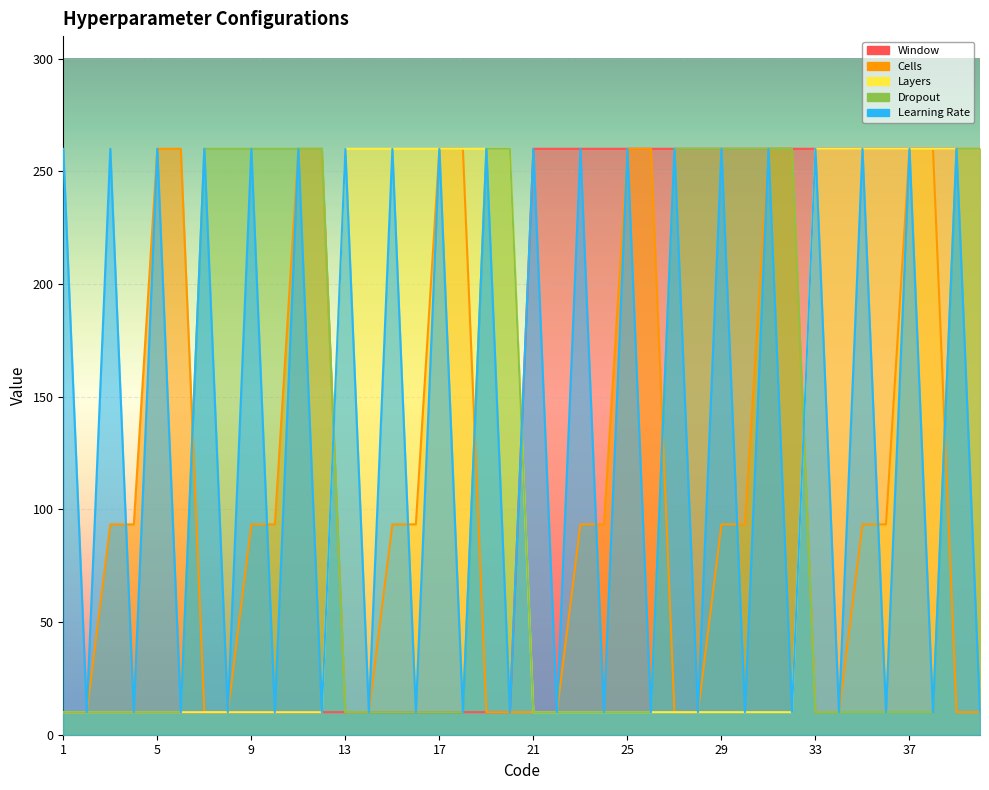

At which category is the sum across all series the highest?

31